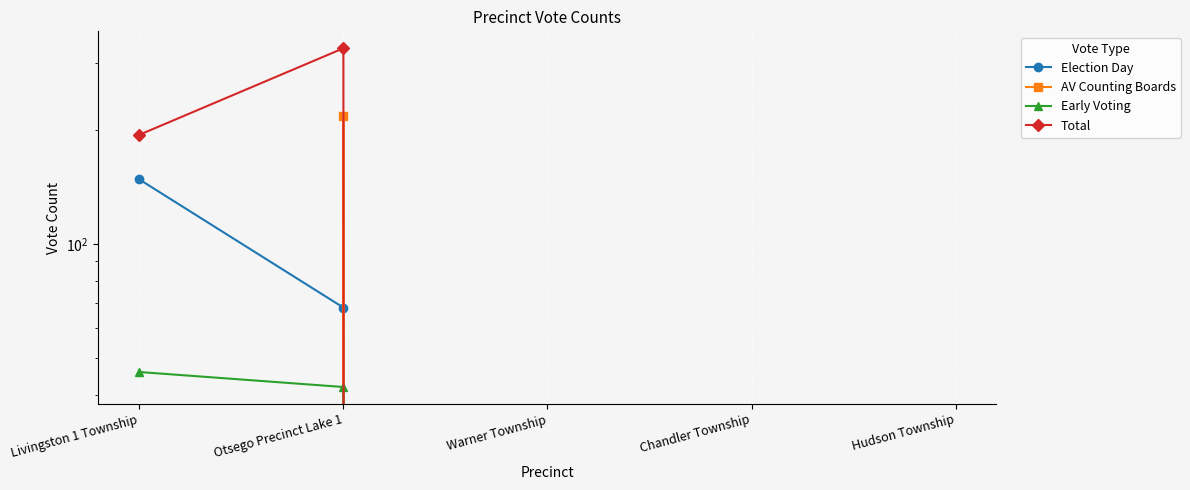

The value of AV Counting Boards at Otsego Precinct Lake 1 is 218. True or false?

True